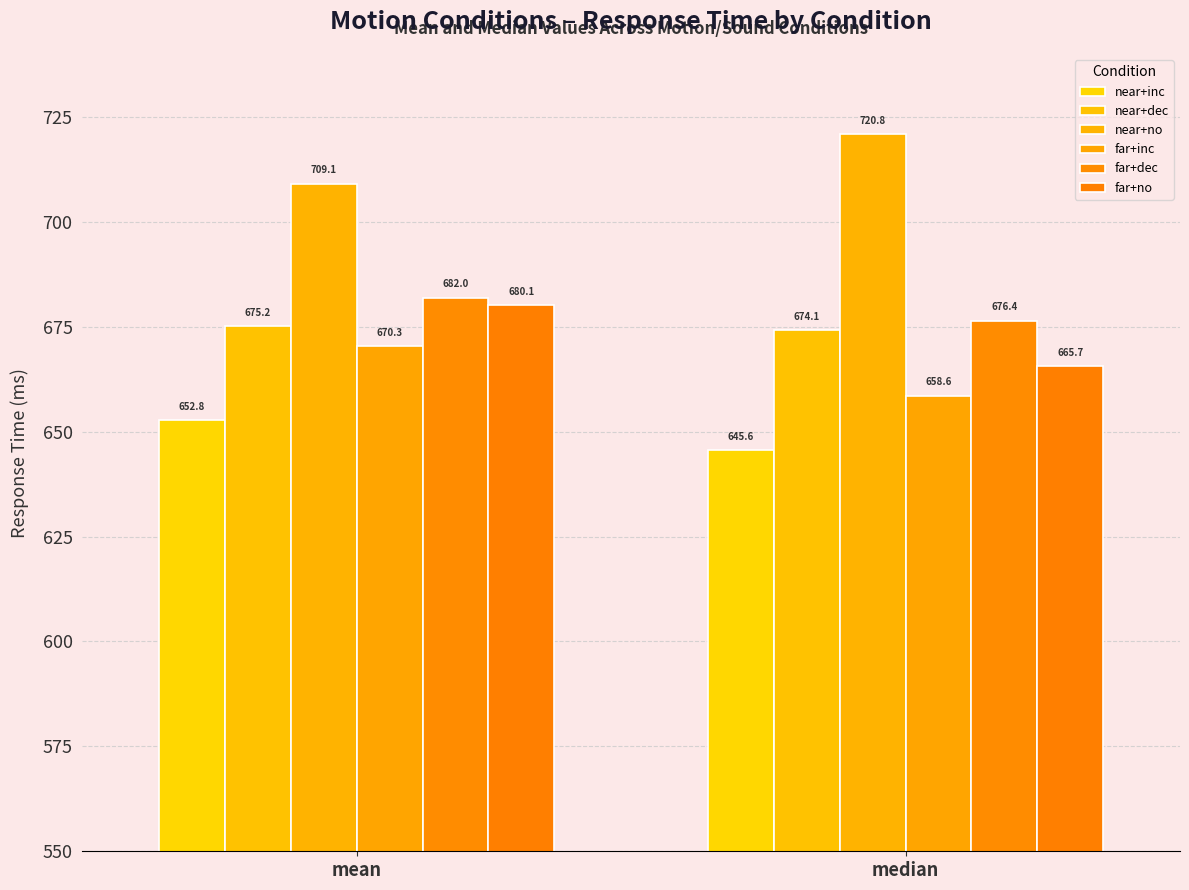

What is the average value of the near+inc series?

649.2